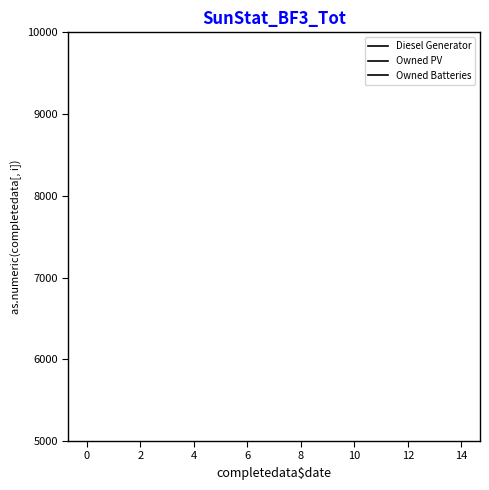

How many lines are shown in the chart?

3